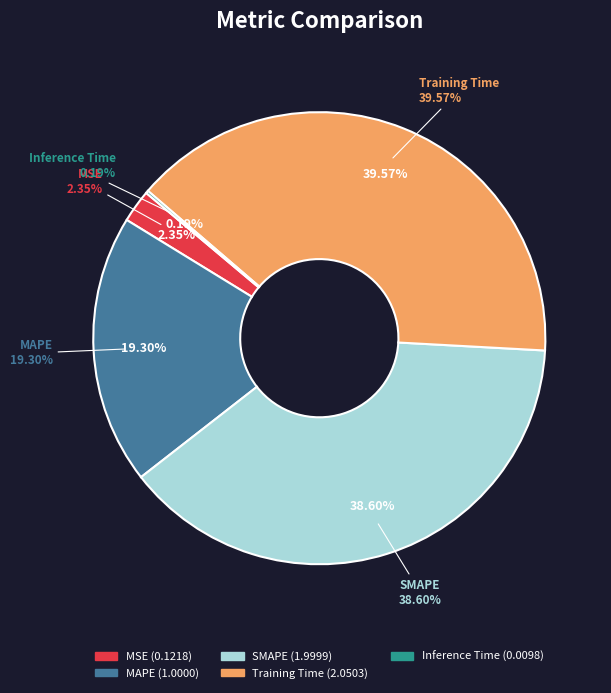

To the nearest percent, what is the combined percentage of MSE and Training Time?

42%